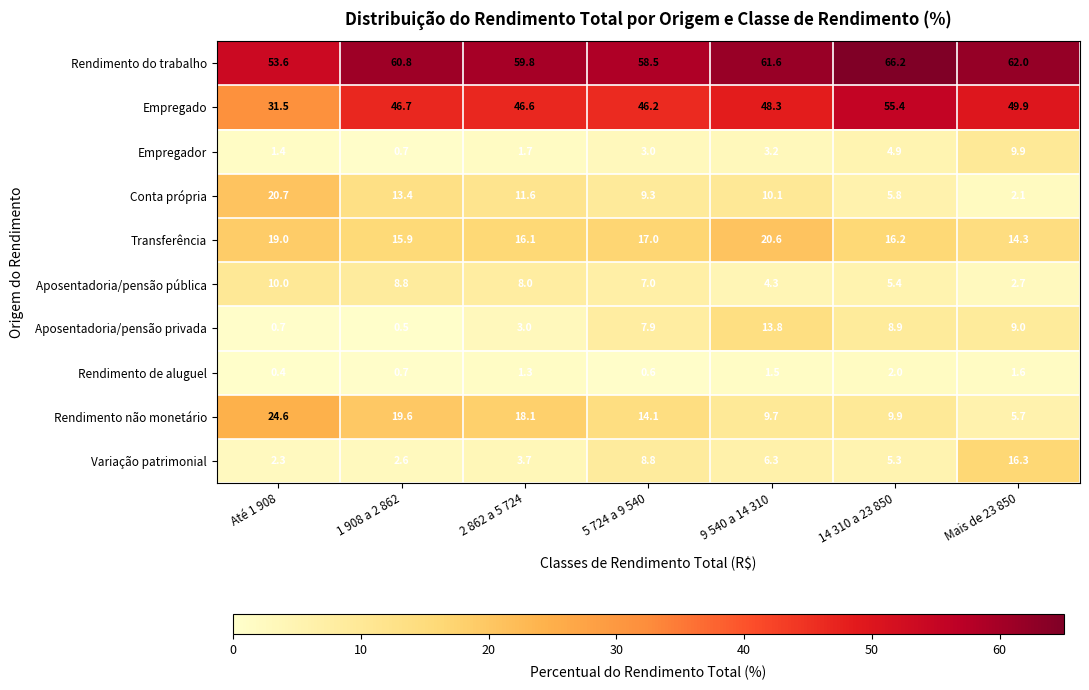

What is the sum of all Transferência values?

119.1